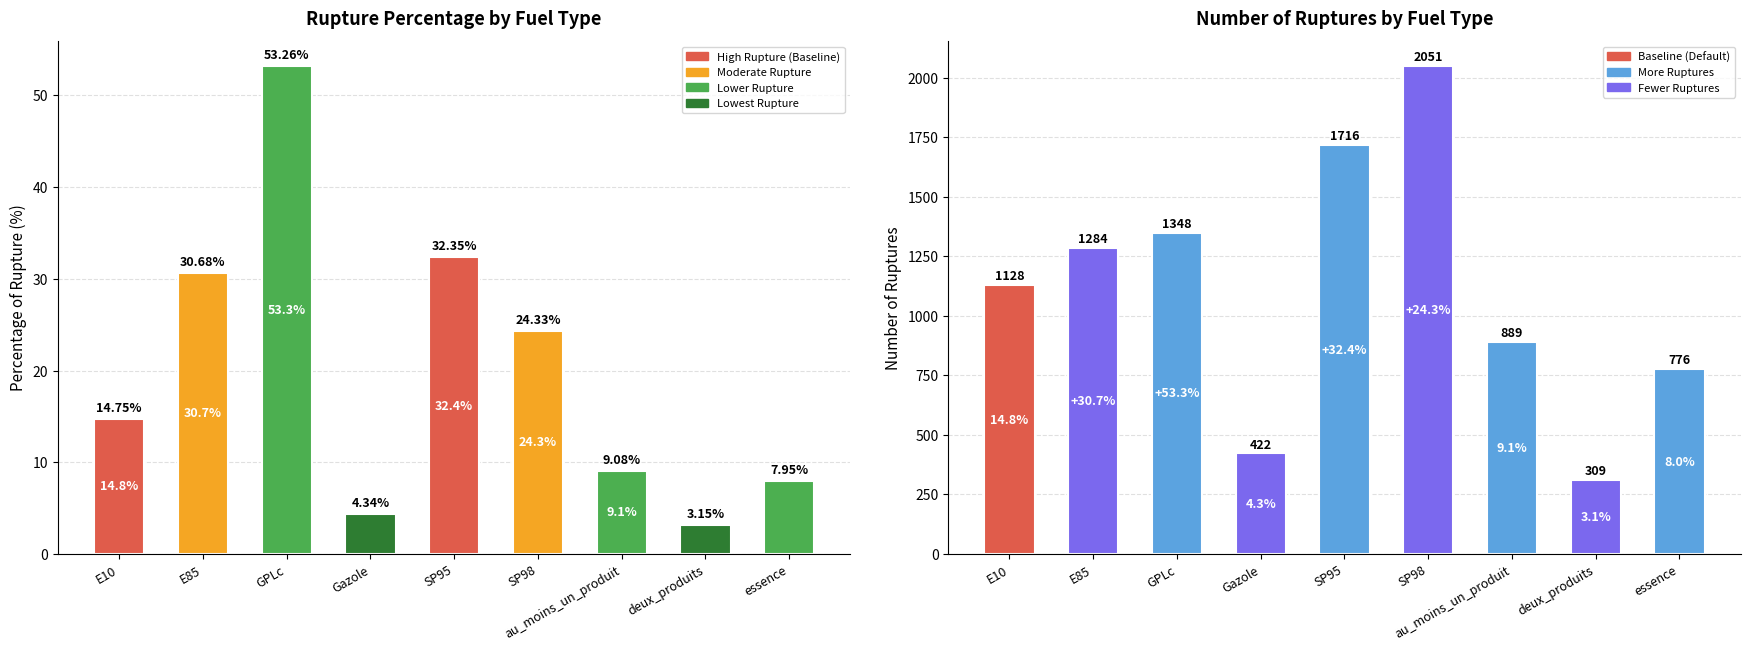

The pourcentage_rupture series shows 20.9 at E85. True or false?

False